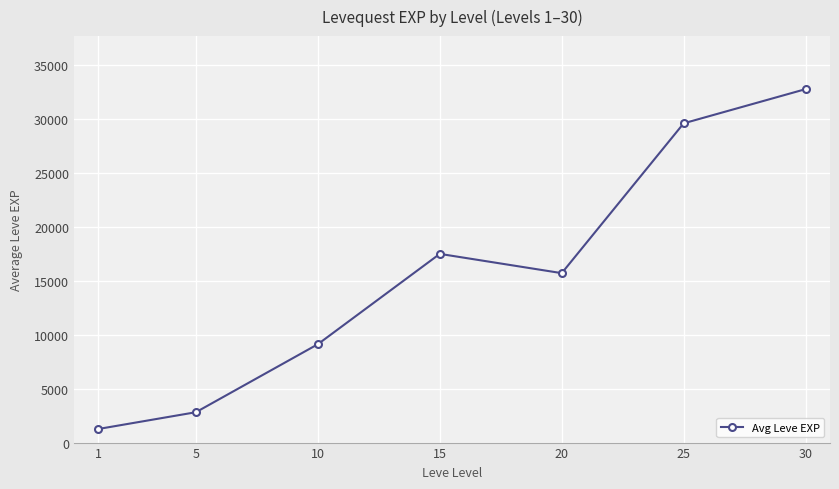

At which label does the data first exceed 15698?

15